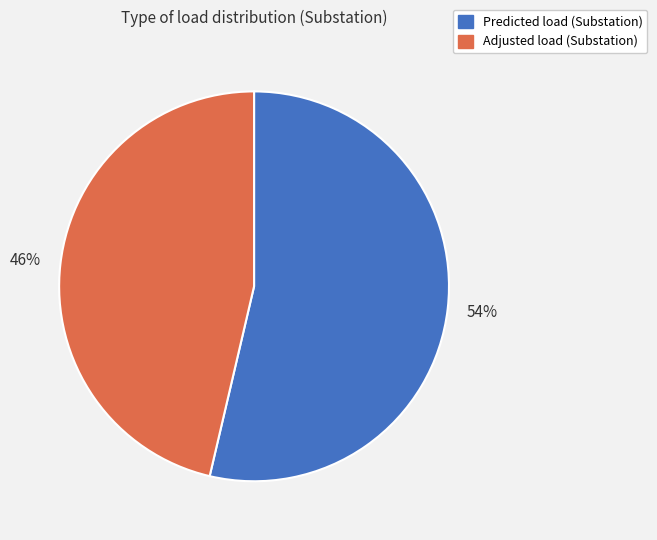

How many slices are in this pie chart?

2